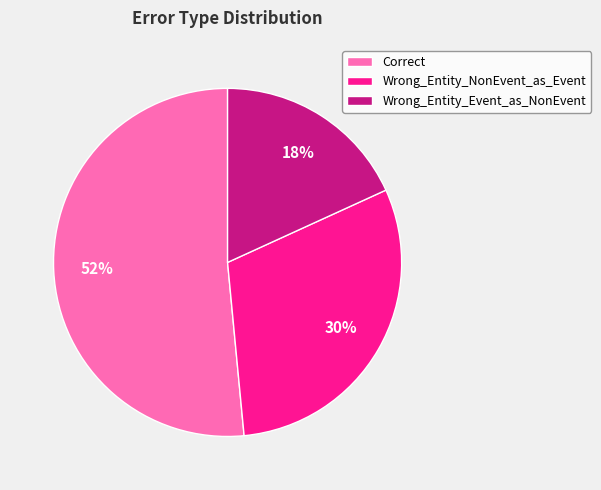

Approximately how many times larger is the value at Wrong_Entity_Event_as_NonEvent compared to Wrong_Entity_NonEvent_as_Event?

0.6